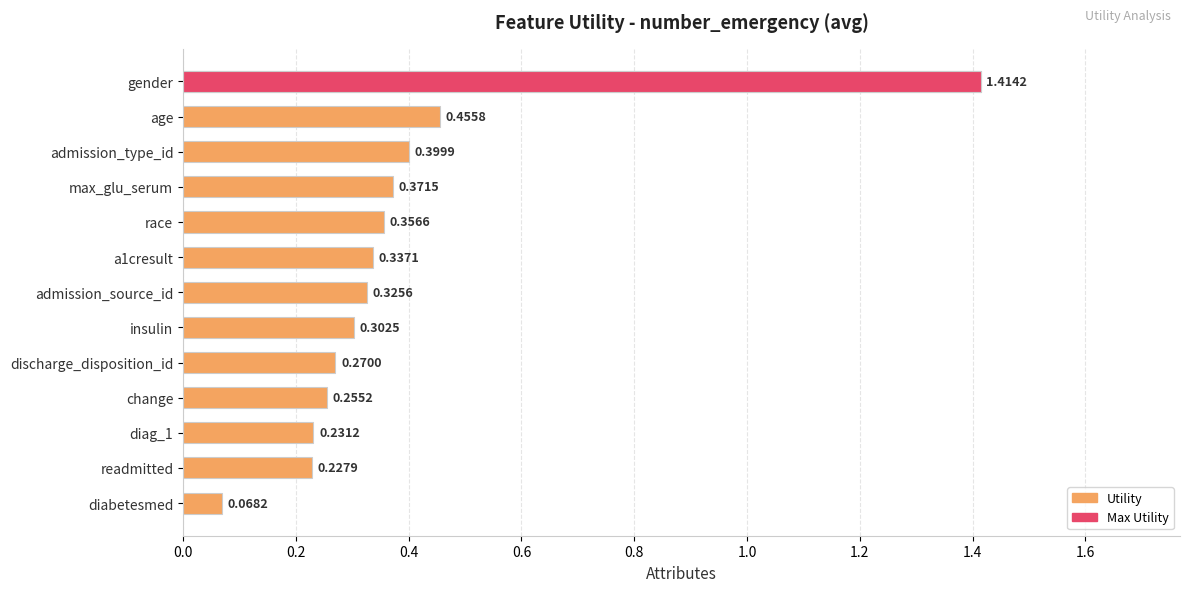

Reading right to left, transcribe all the data shown in this chart.

0.1	0.2	0.2	0.3	0.3	0.3	0.3	0.3	0.4	0.4	0.4	0.5	1.4